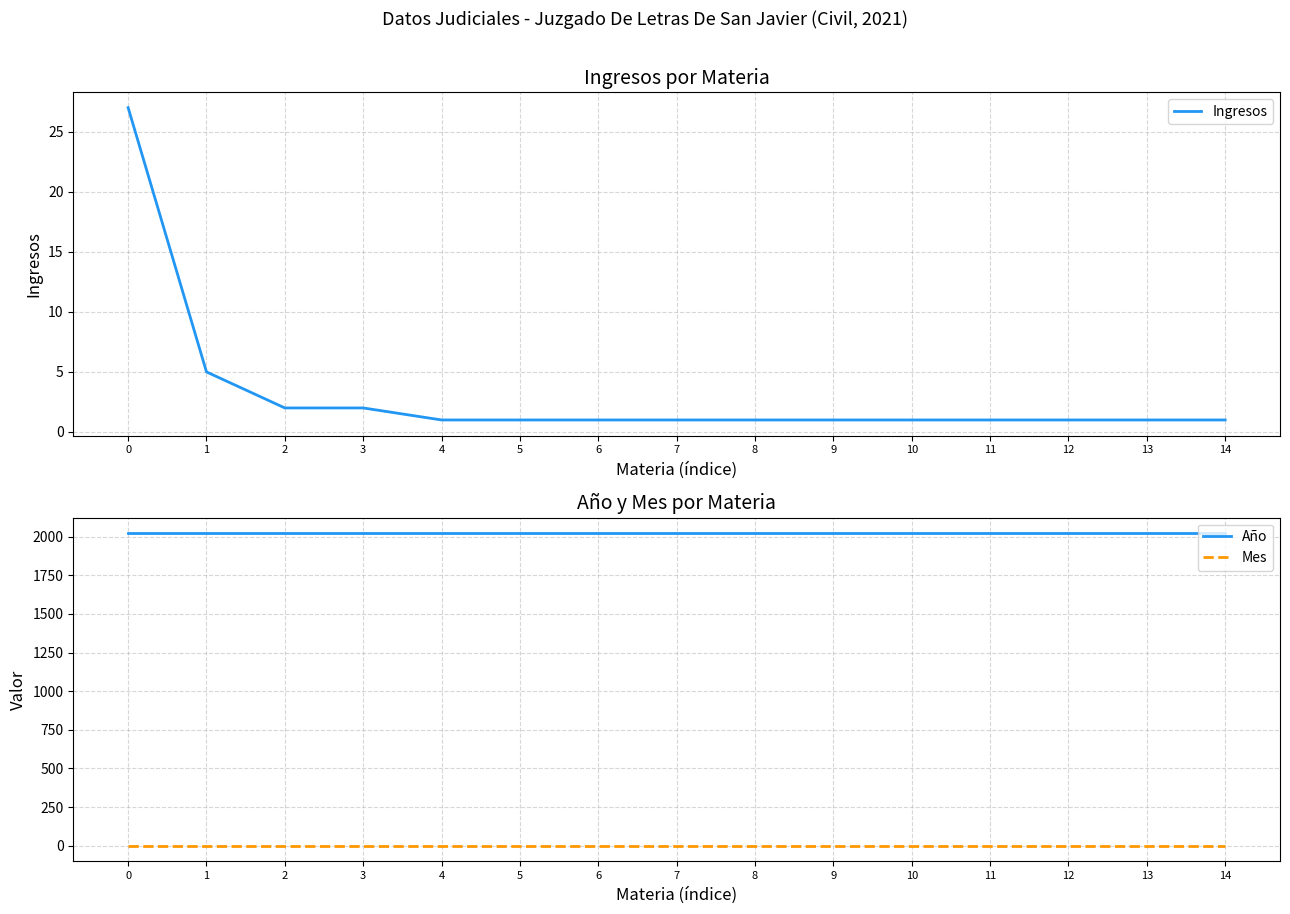

What is the spread (max minus min) of values at 1?

2020